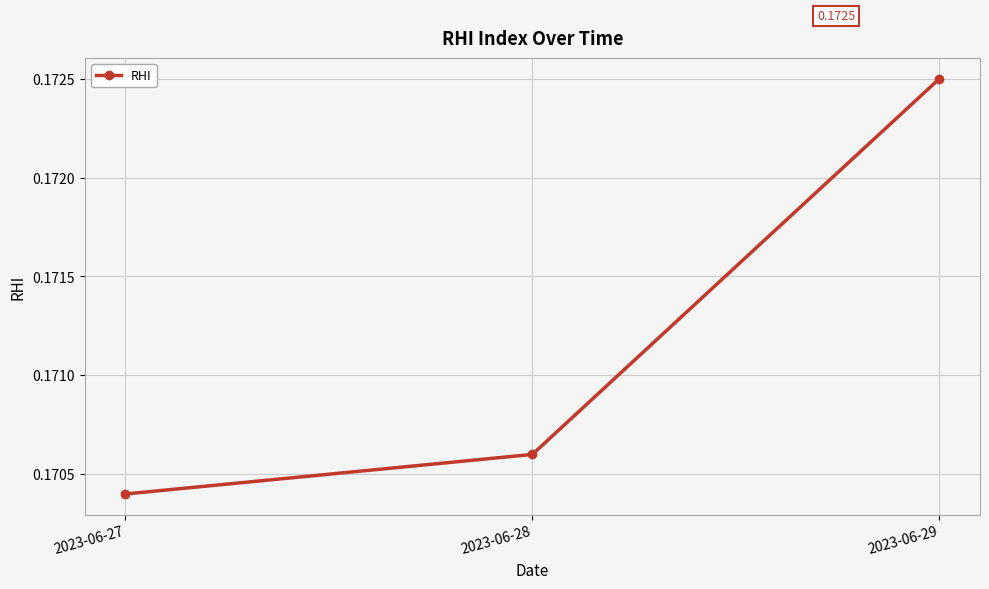

Does the chart have visible grid lines?

Yes